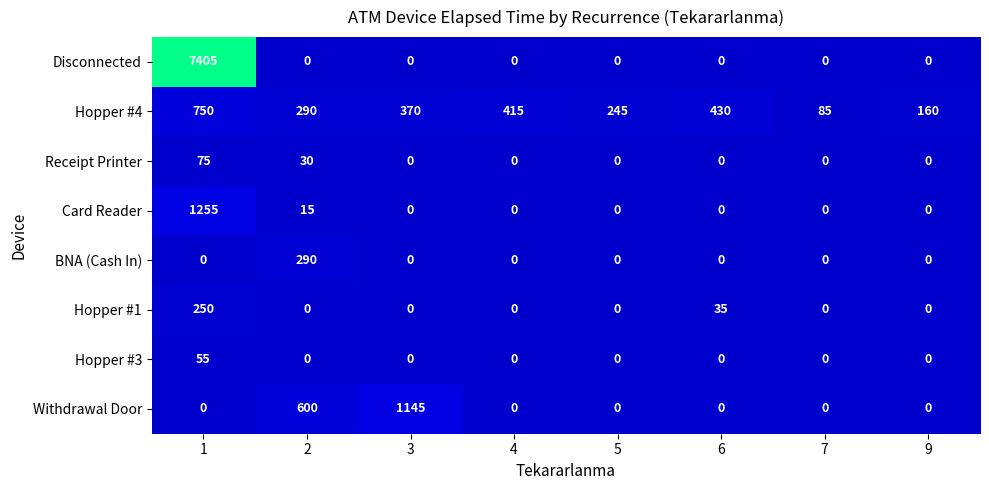

List the series in order of their peak value, highest first.

Disconnected, Card Reader, Withdrawal Door, Hopper #4, BNA (Cash In), Hopper #1, Receipt Printer, Hopper #3